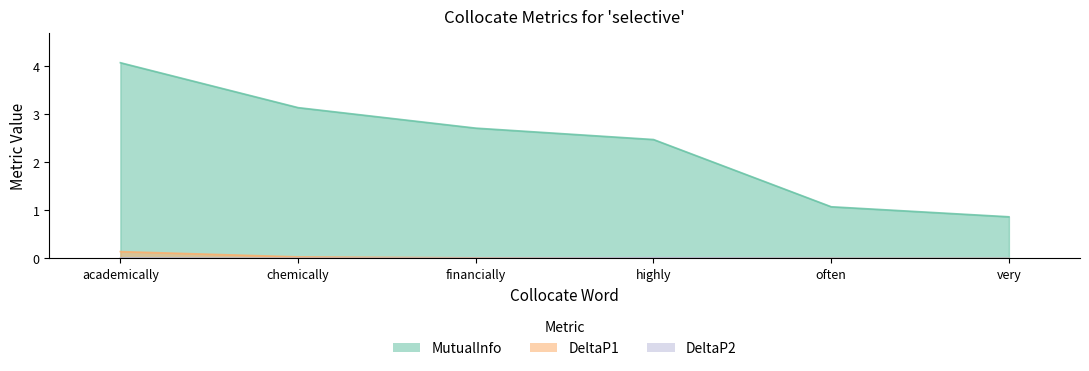

What are all the series names shown in the legend?

MutualInfo, DeltaP1, DeltaP2